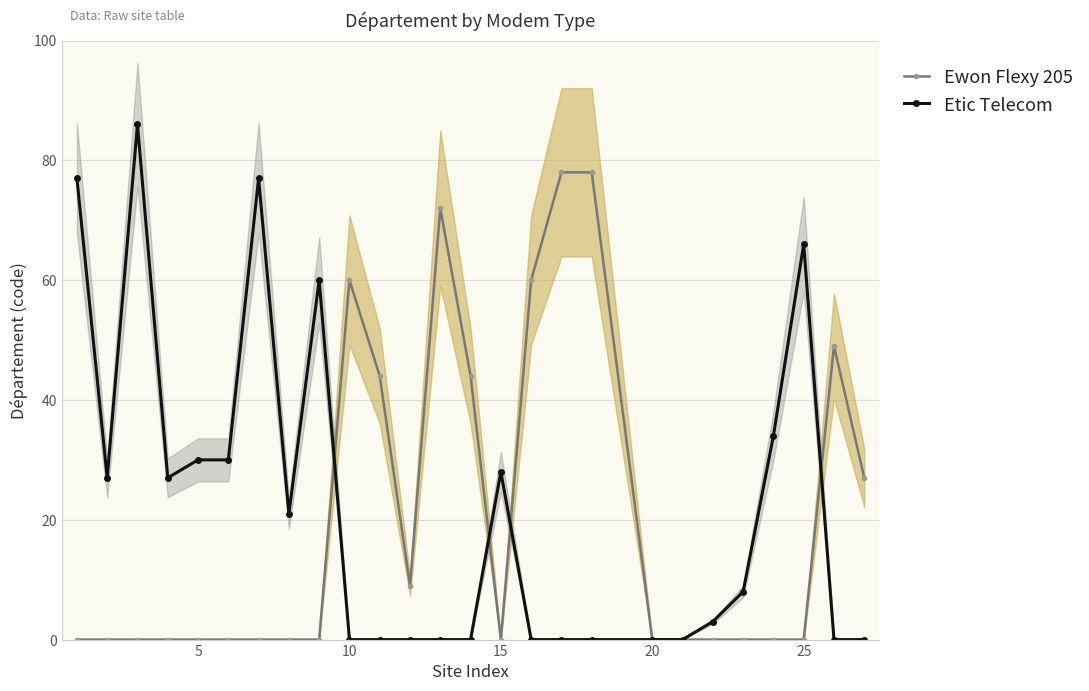

True or false: Etic Telecom has more than 2 points higher than both neighbors.

True